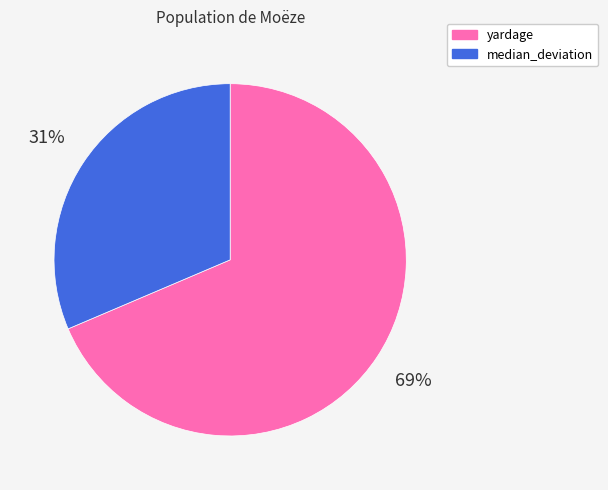

Is it true that median_deviation is 31% of the pie?

True